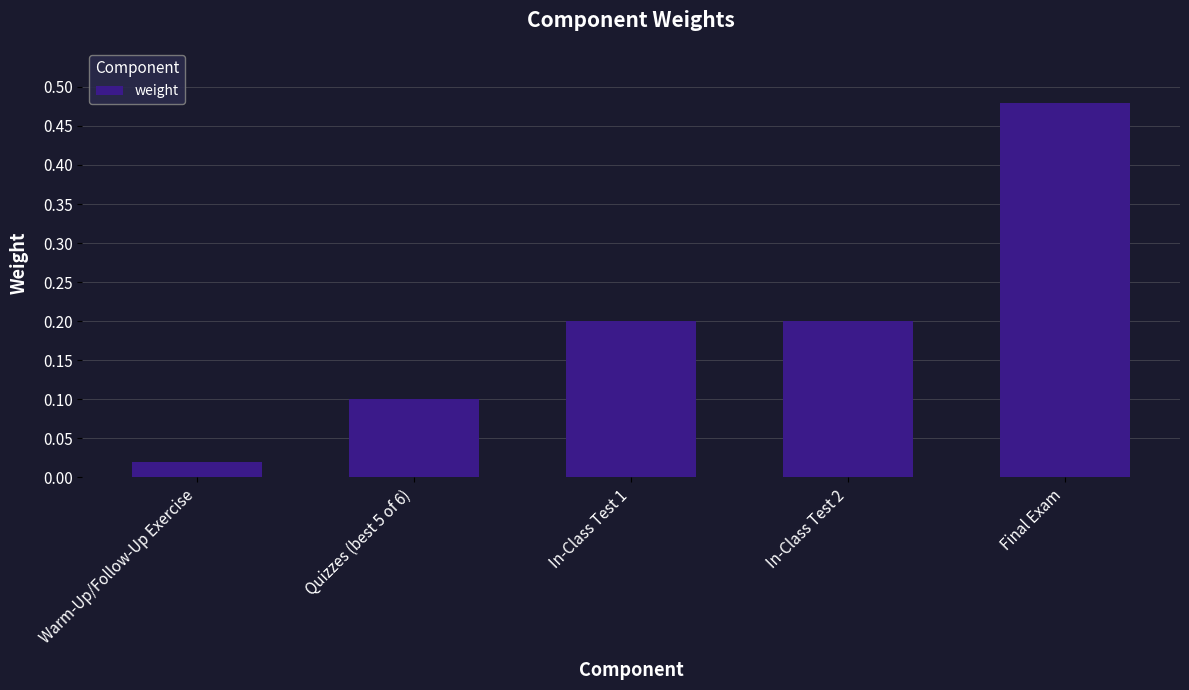

Where is the data nearest to the value 0?

Warm-Up/Follow-Up Exercise